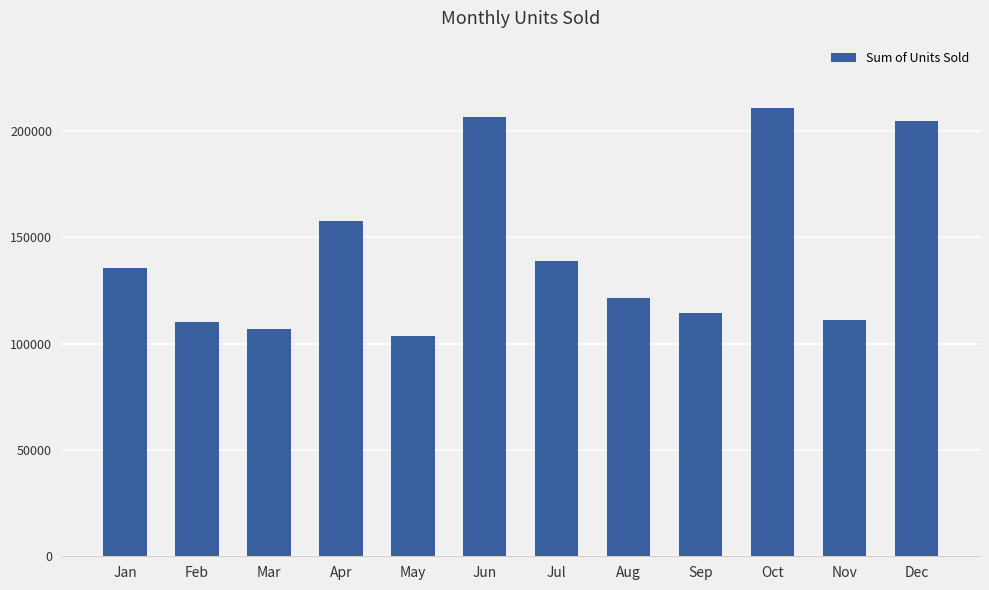

Approximately how many times larger is the value at Sep compared to May?

1.1